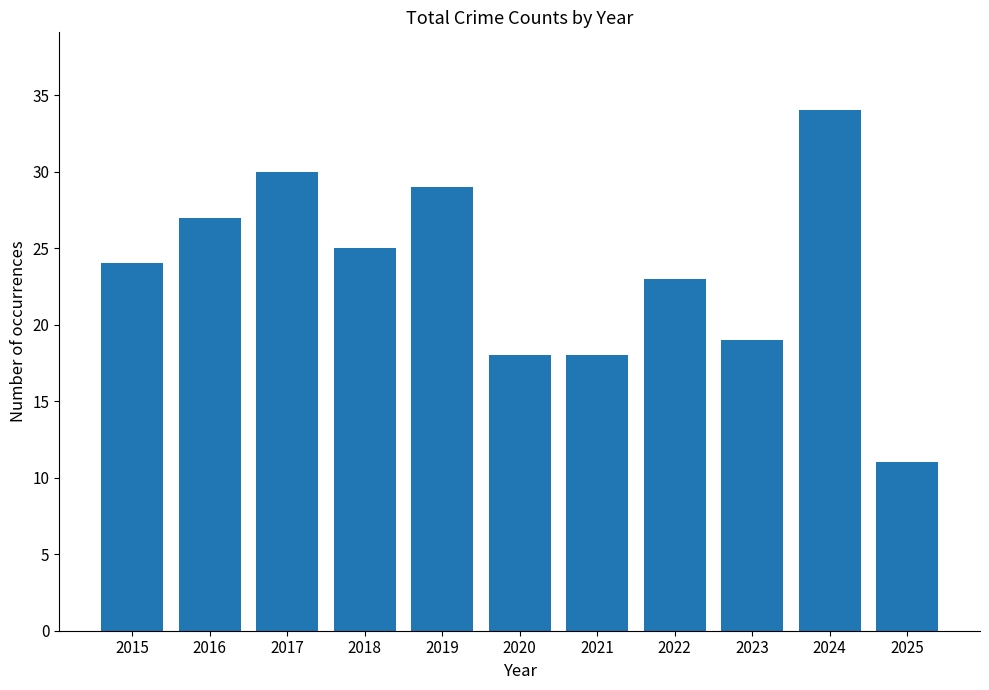

Where is the data nearest to the value 22?

2022